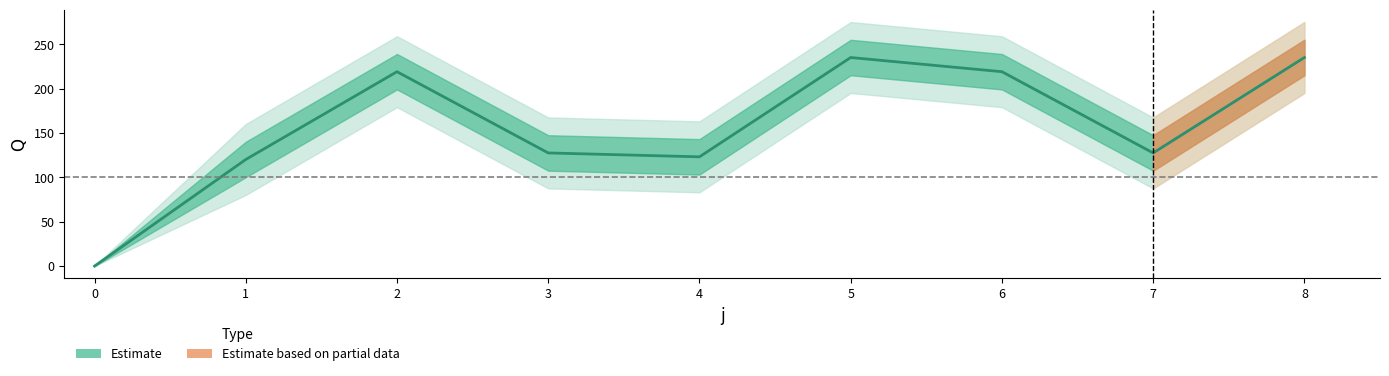

How many lines are shown in the chart?

1